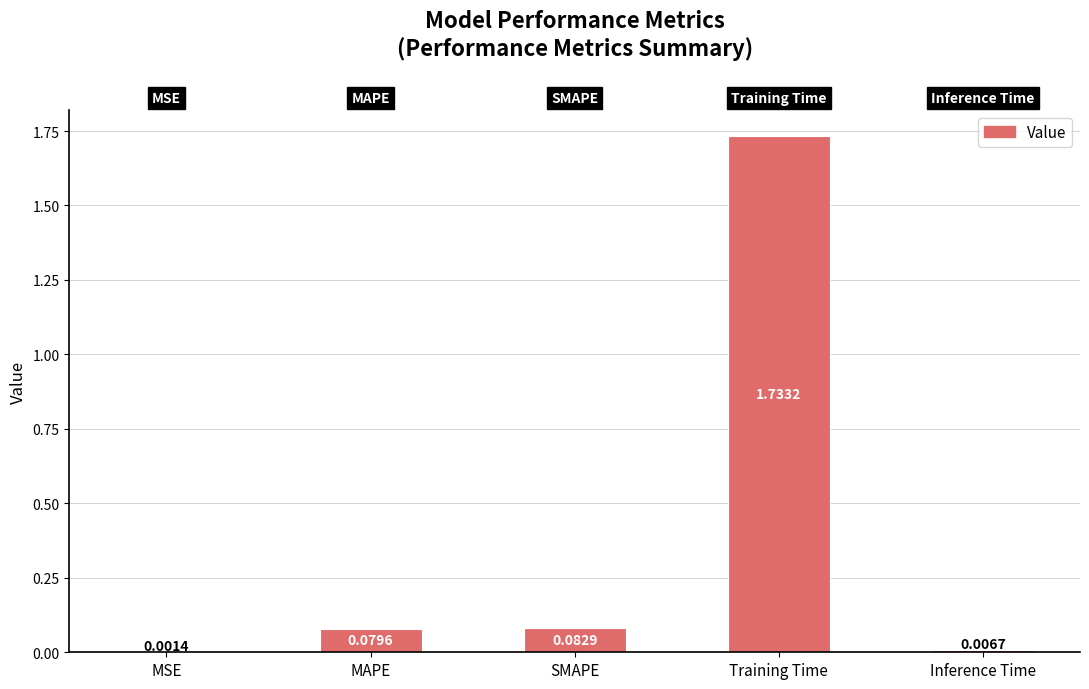

Where is the data nearest to the value 0?

MSE